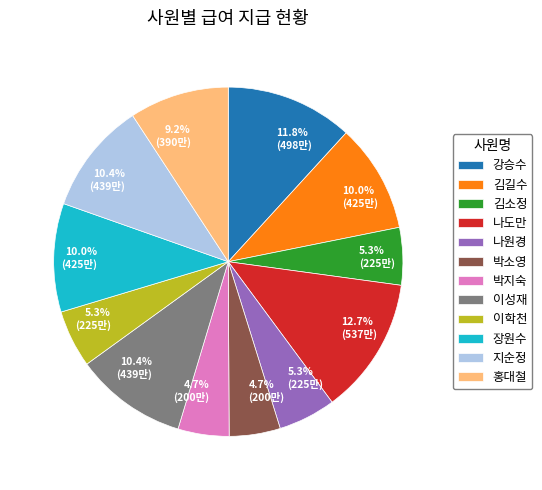

Is there any slice that represents more than half of the pie?

No